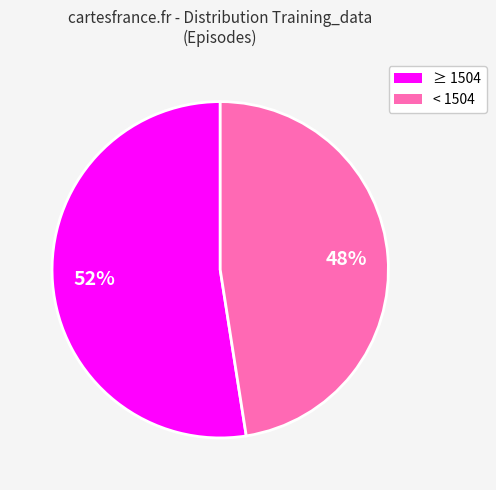

Does any single category account for the majority?

Yes